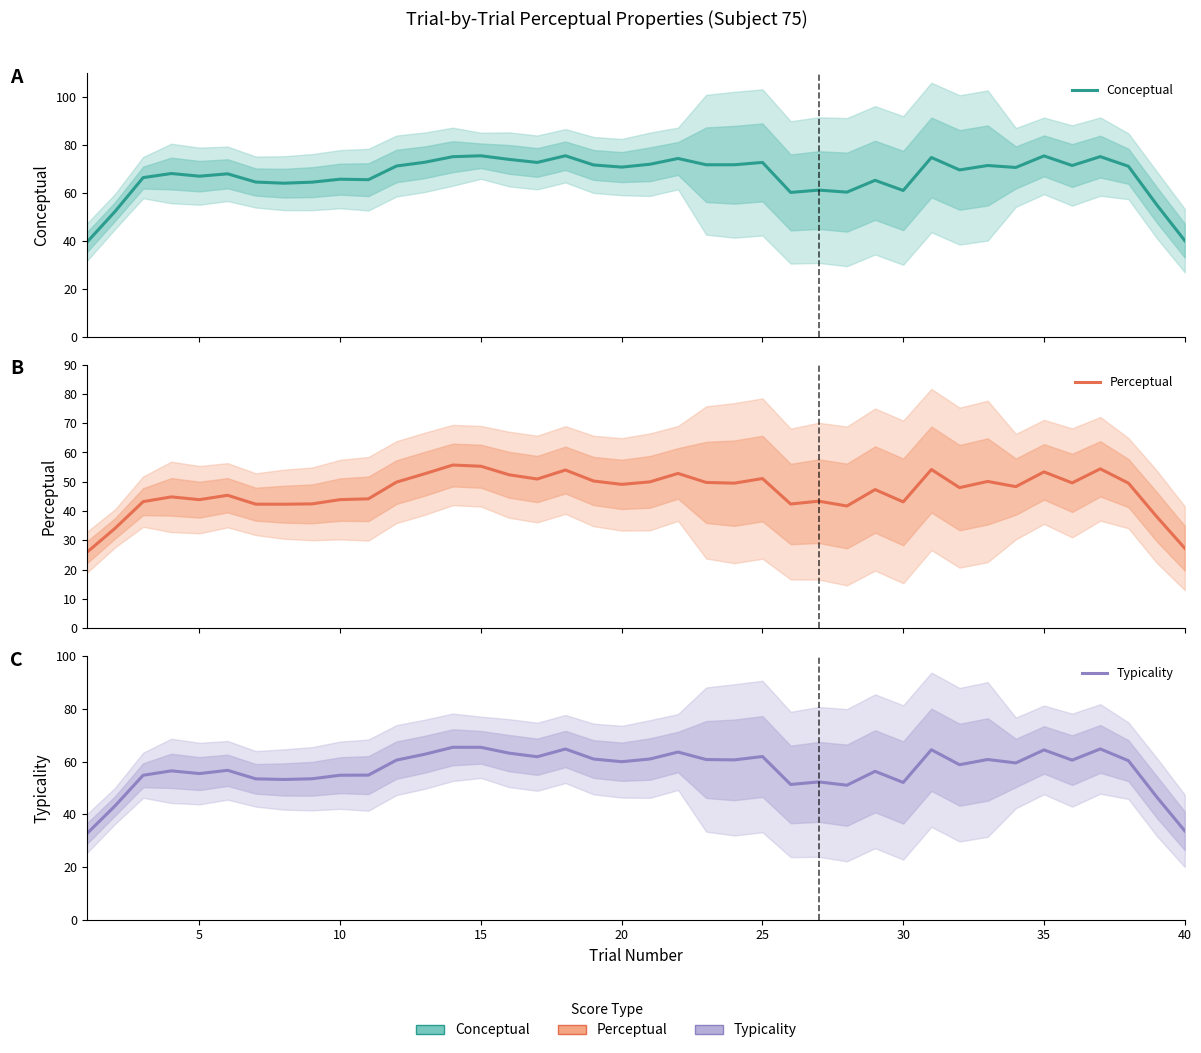

Which series has the widest spread of values?

Conceptual